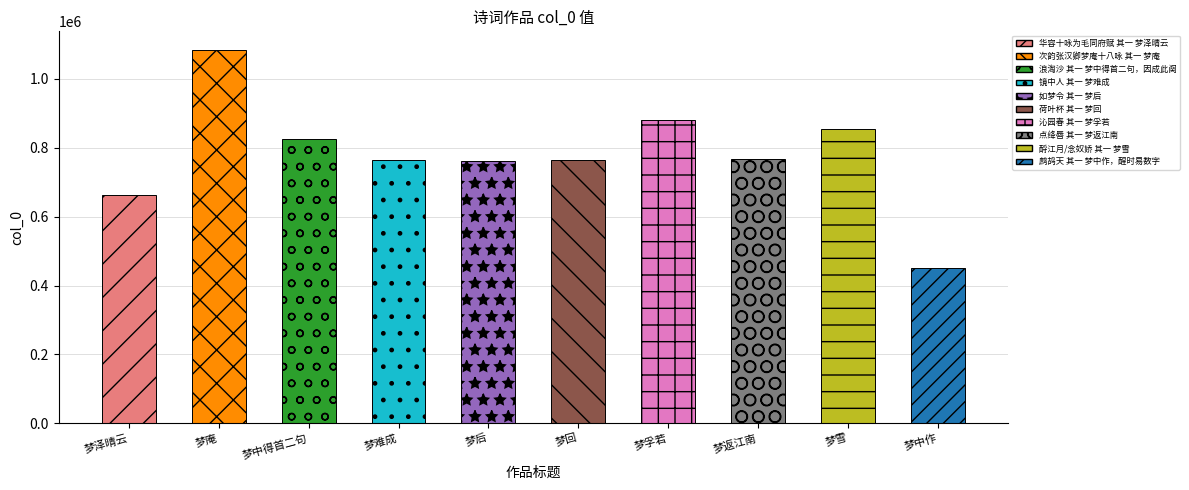

The value at 荷叶杯 其一 梦回 is 764153. True or false?

True